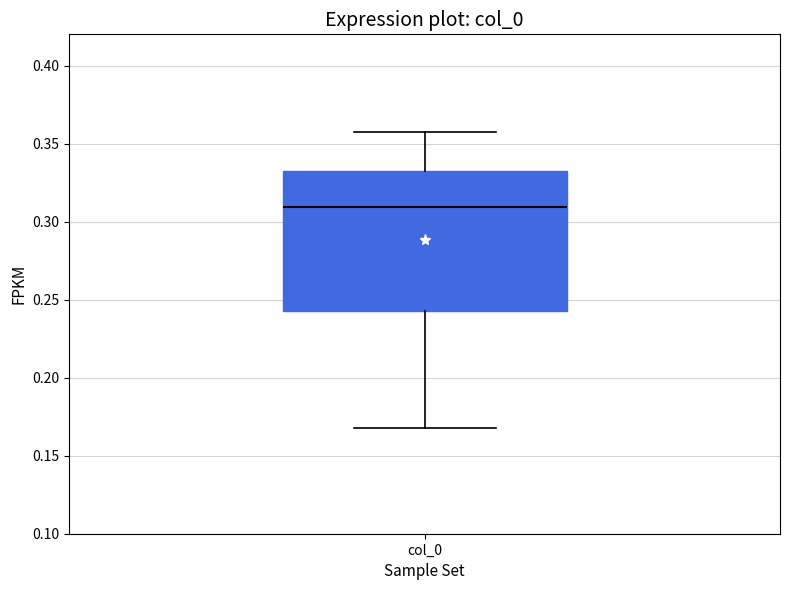

Transcribe this box plot: give where the median line is, the range the box spans, and where the two whiskers end, as read against the y-axis. The values are not printed on the chart, so give them approximately, as read against the axis.

median 0.310, box 0.245 to 0.330, whiskers 0.170 to 0.355